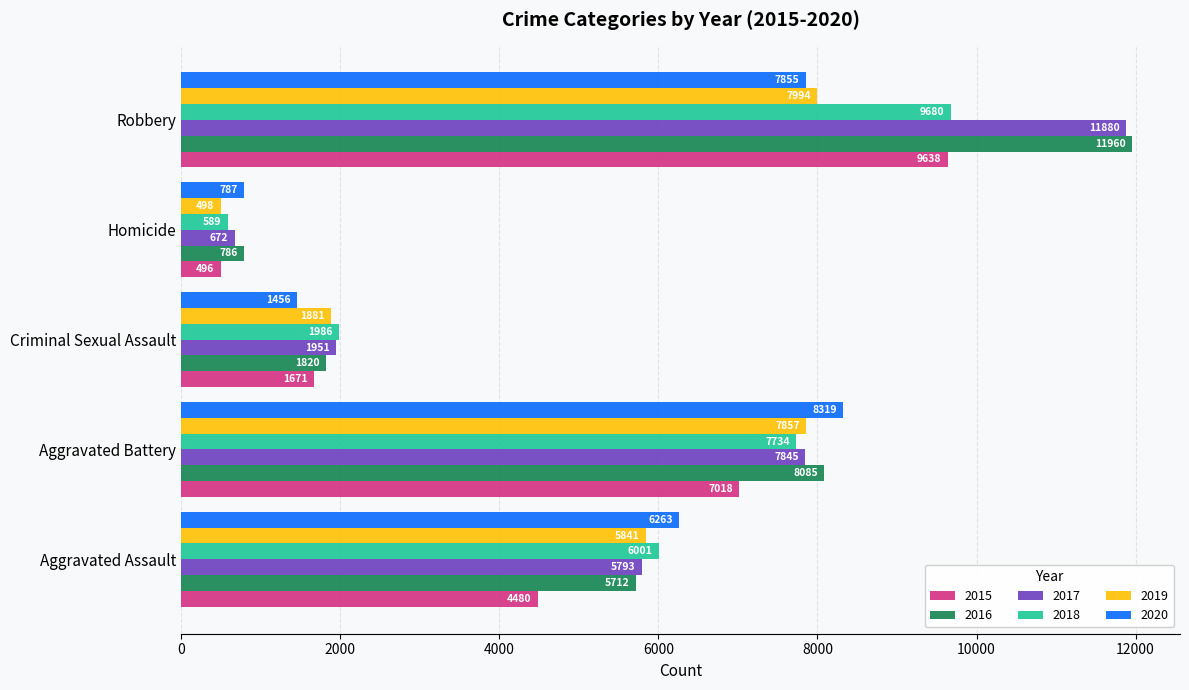

Which series has the largest total across all categories?

2016